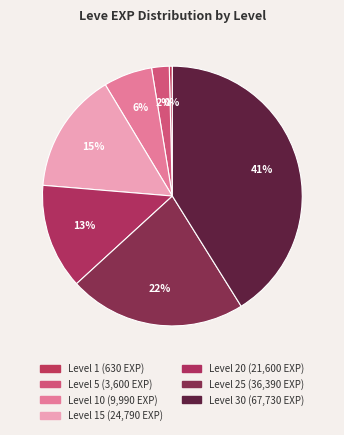

Is there a majority slice in this chart?

No